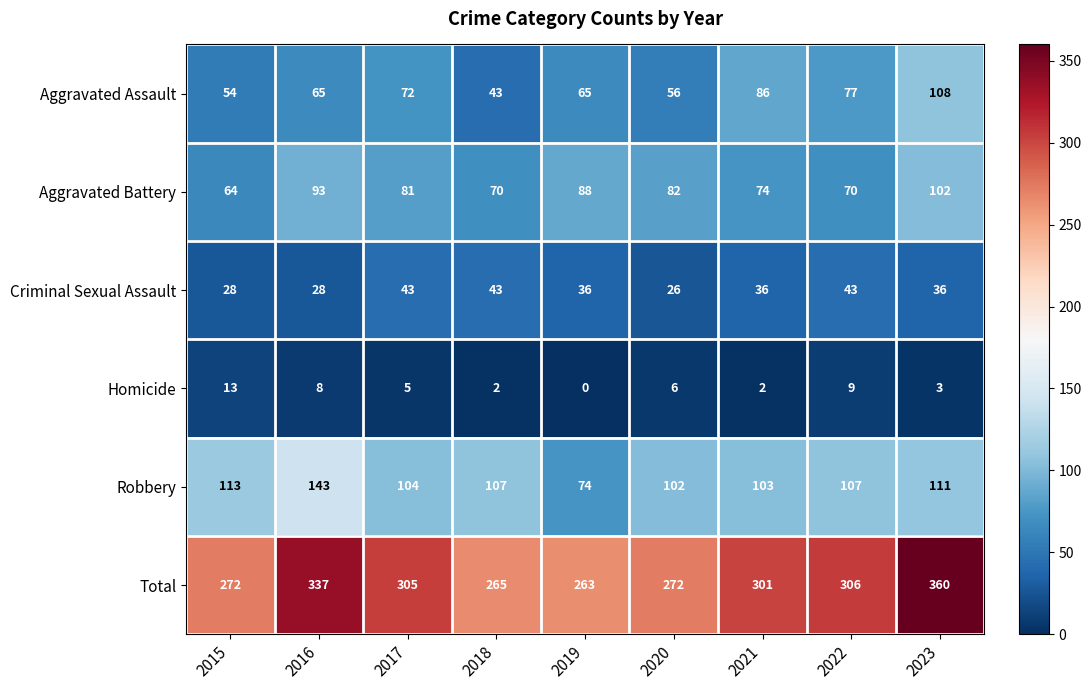

What is the total value across all series at 2020?

544